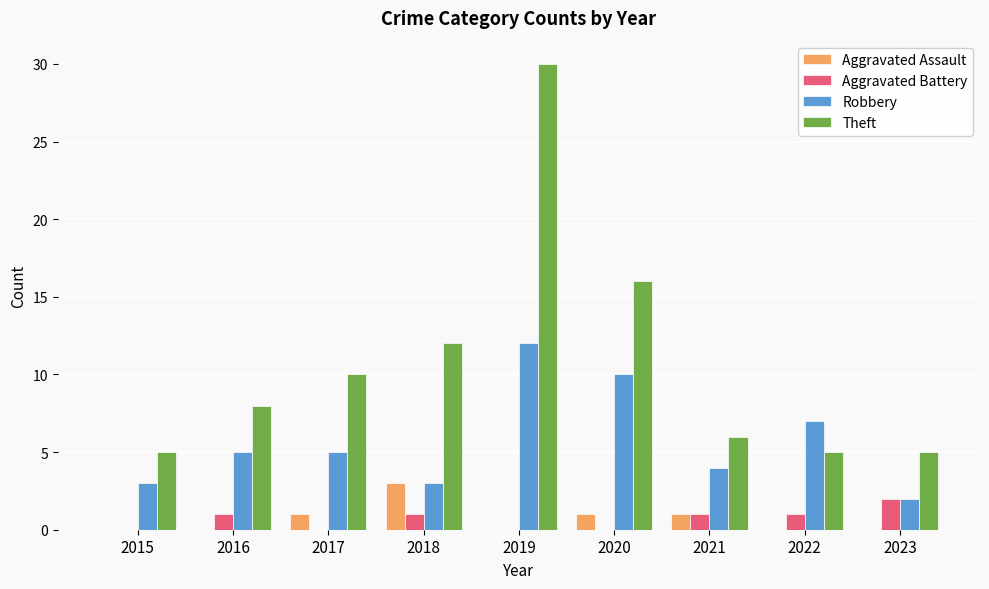

Which series changed the most between 2015 and 2022?

Robbery